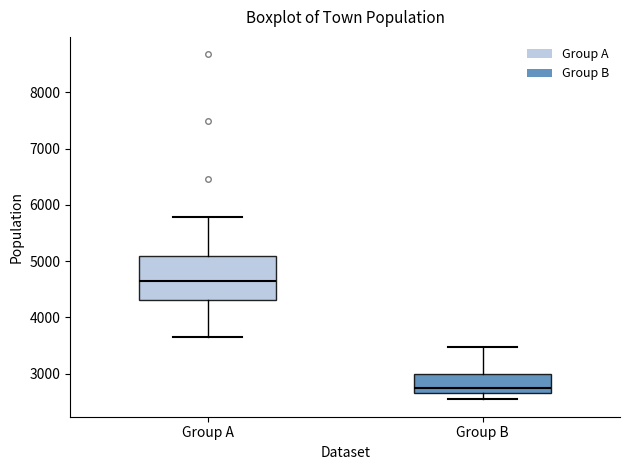

Which box's median line is the lowest?

Group B